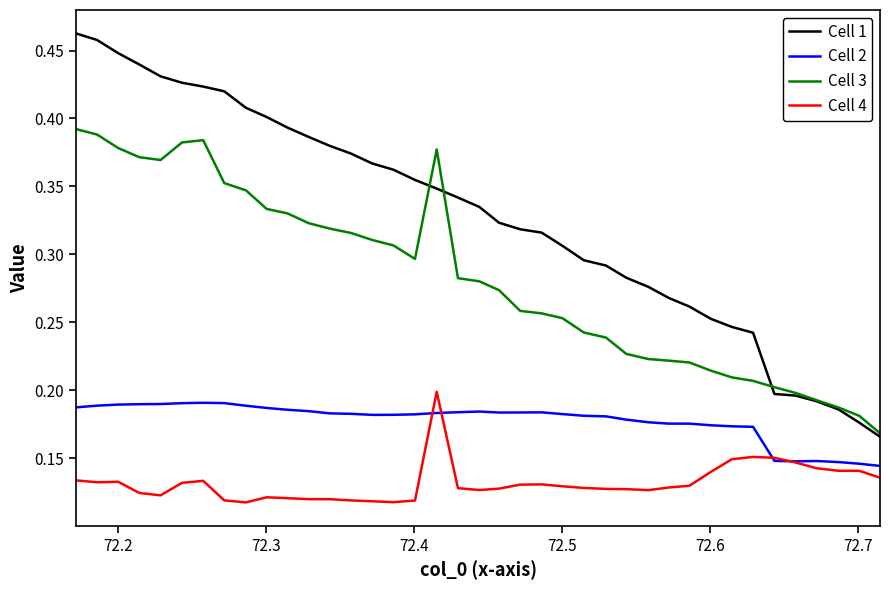

Which series has the largest range (max minus min)?

Cell 1